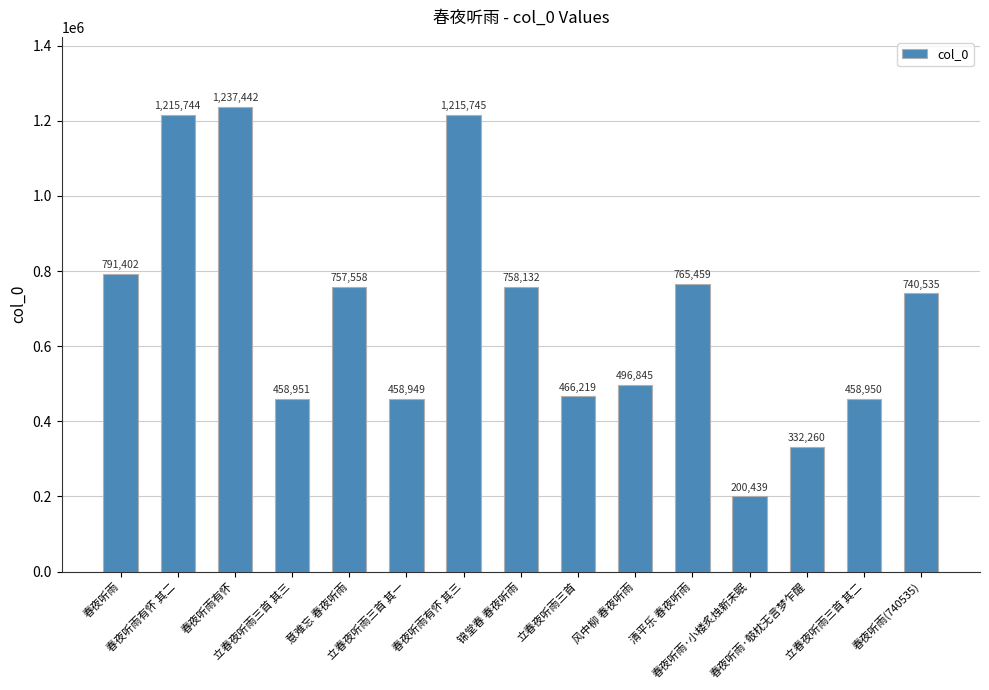

Which category has the highest value across all series?

春夜听雨有怀